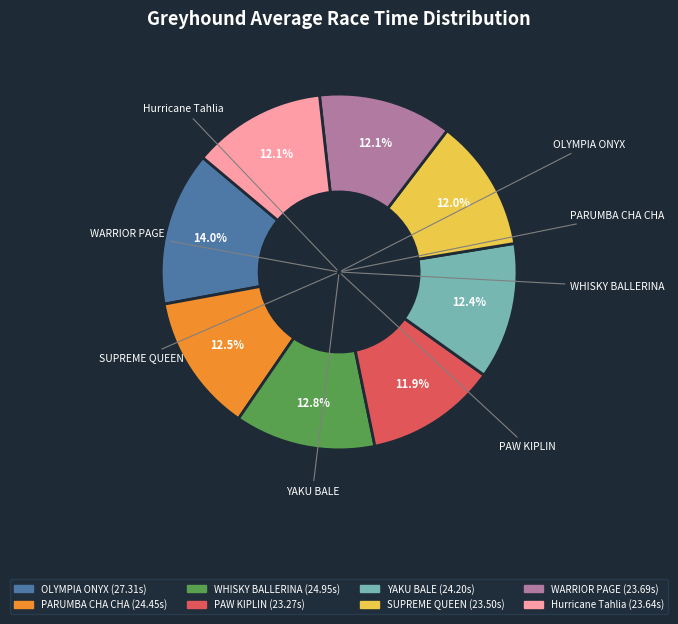

What is the largest slice in the pie chart?

OLYMPIA ONYX